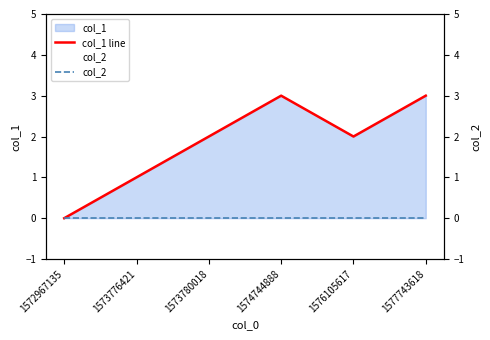

How many categories are shown in the chart?

6